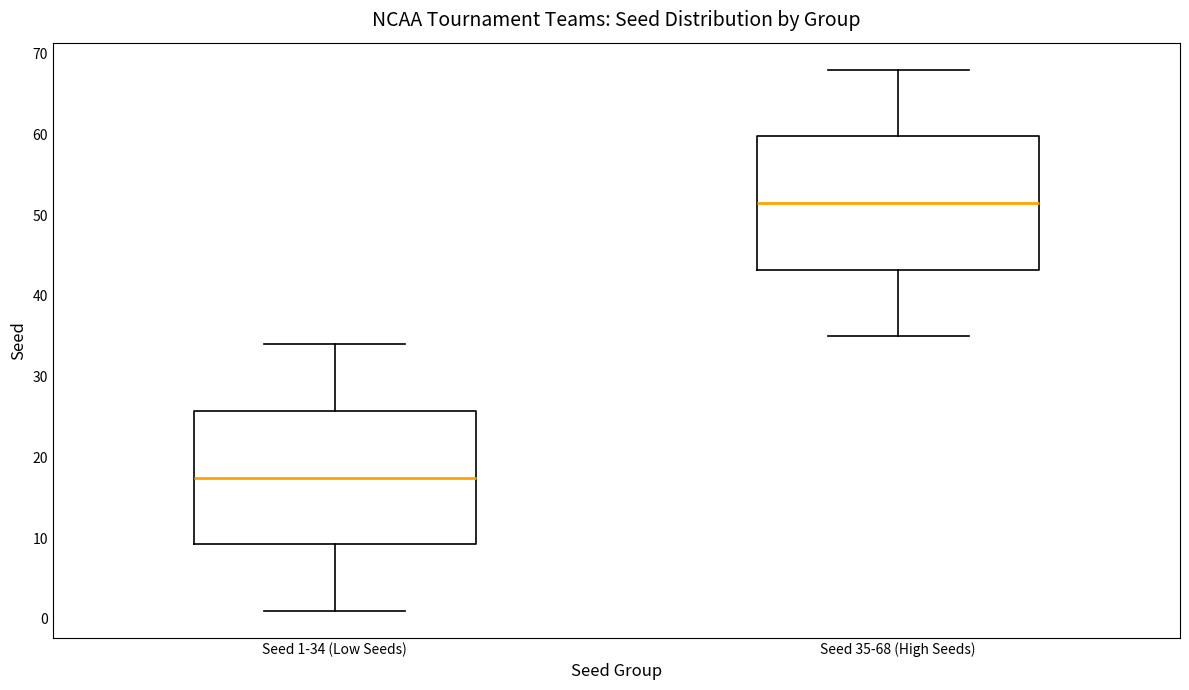

Which box has the highest median line?

Seed 35-68 (High Seeds)